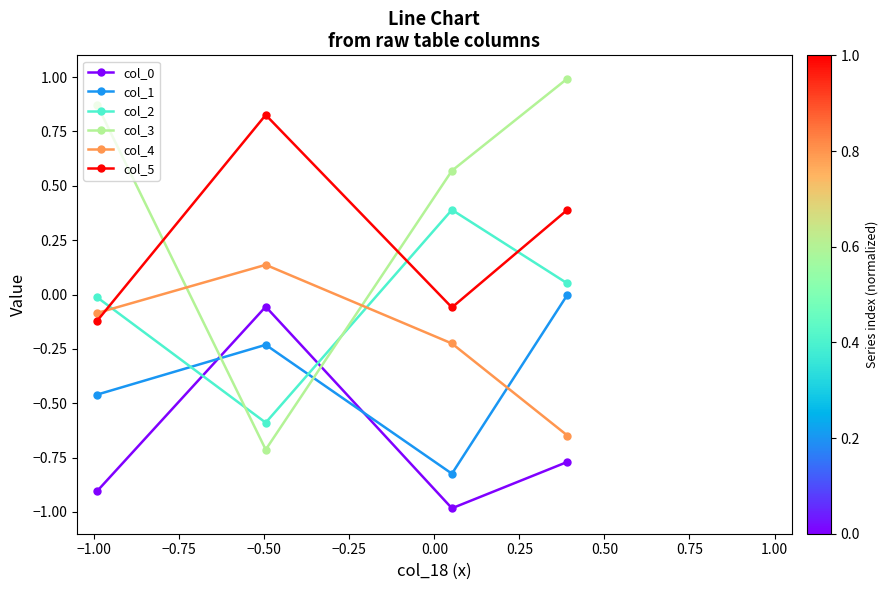

How many interior local valleys does the col_1 series have?

1